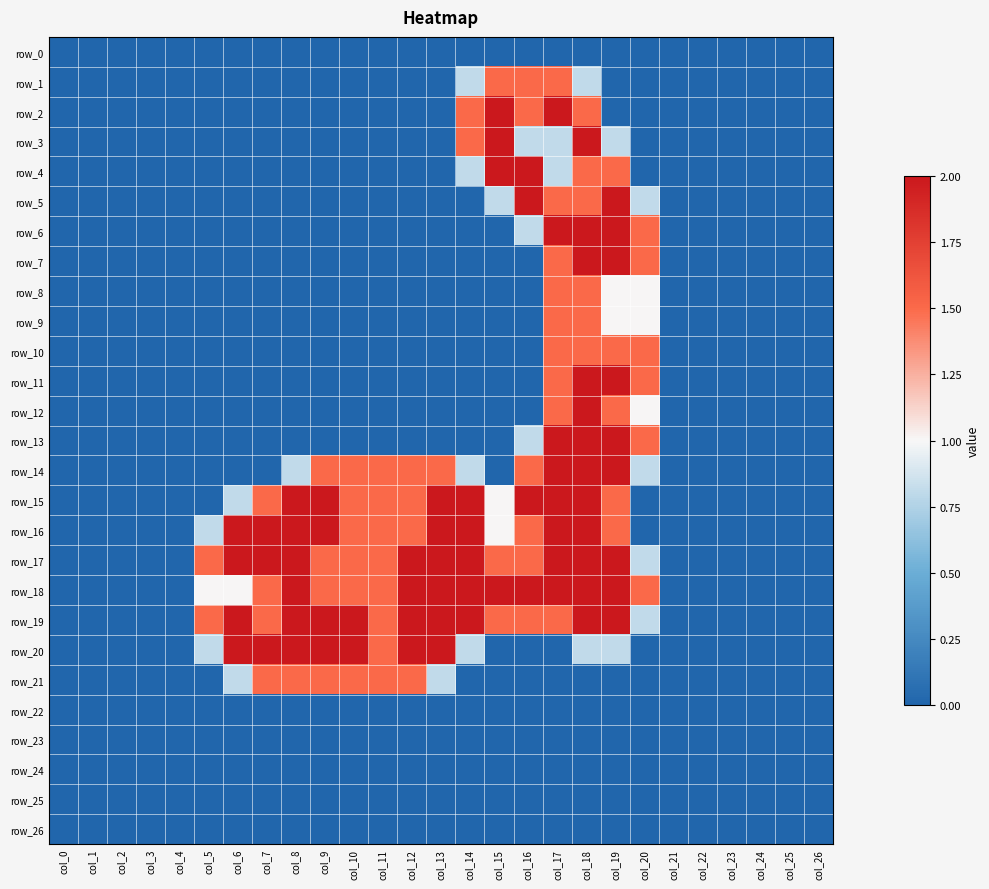

Which series has the largest total across all categories?

row_17